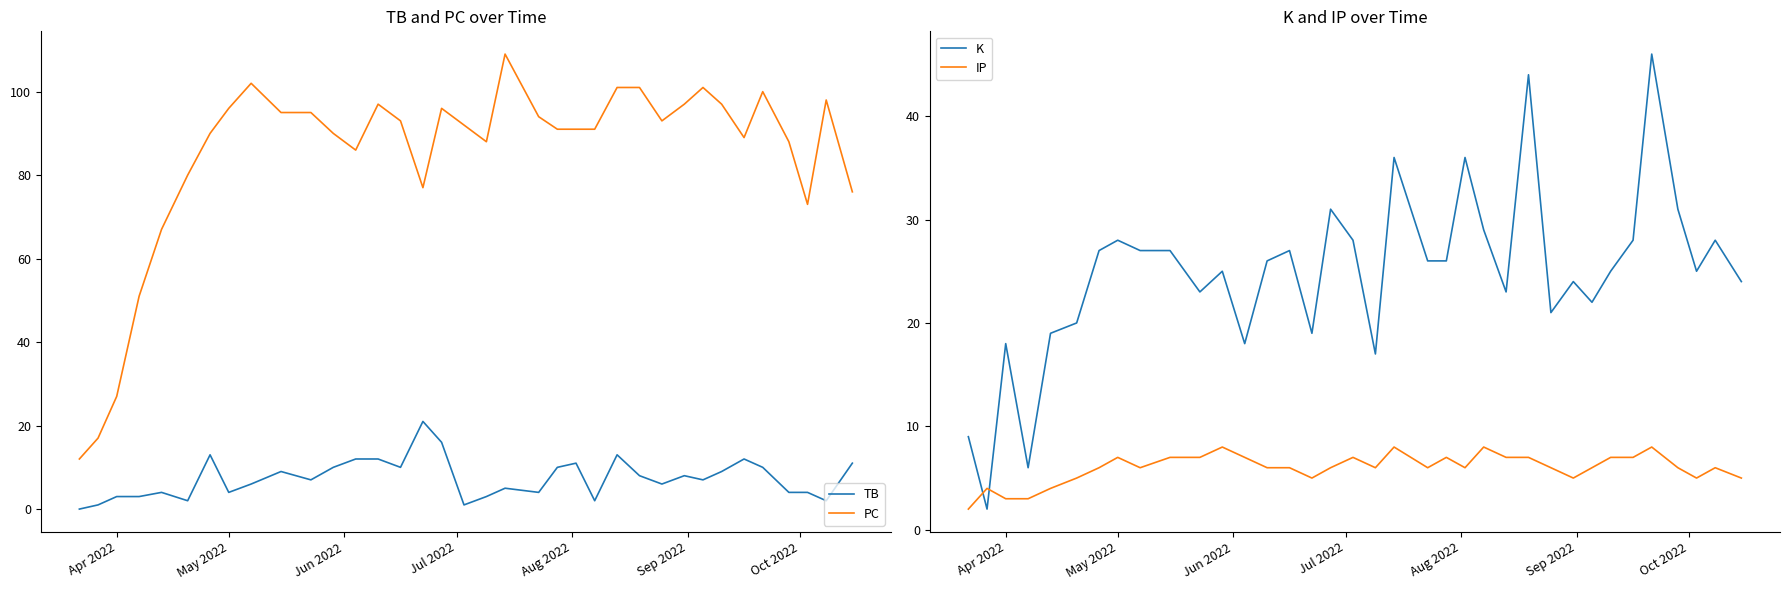

At how many categories does at least one series exceed 98?

6